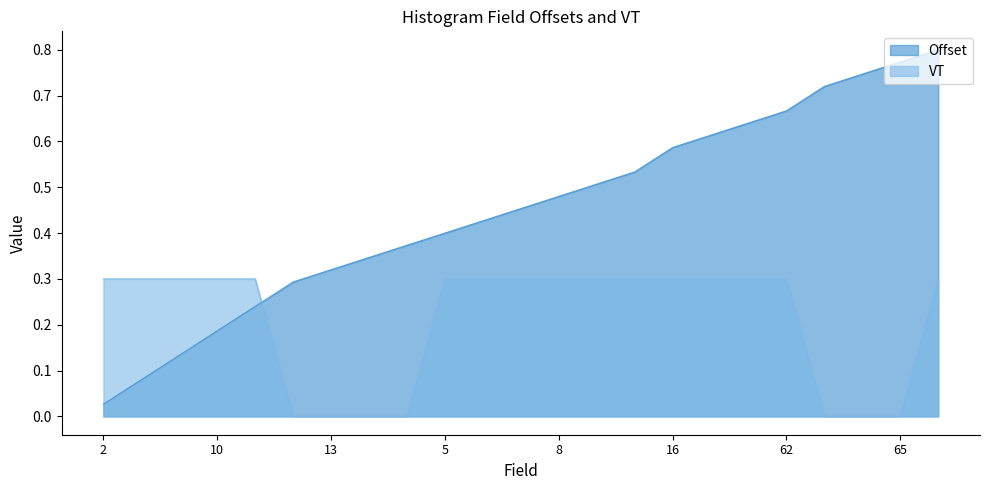

How many categories are shown in the chart?

23